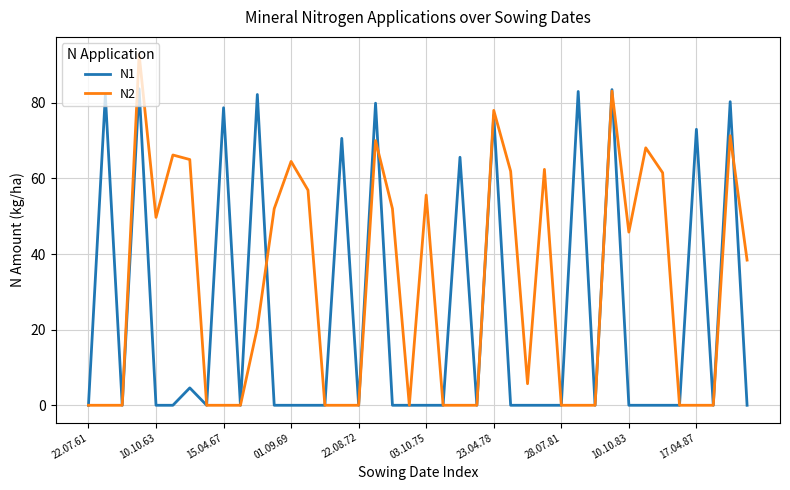

How many series are shown in this chart?

2